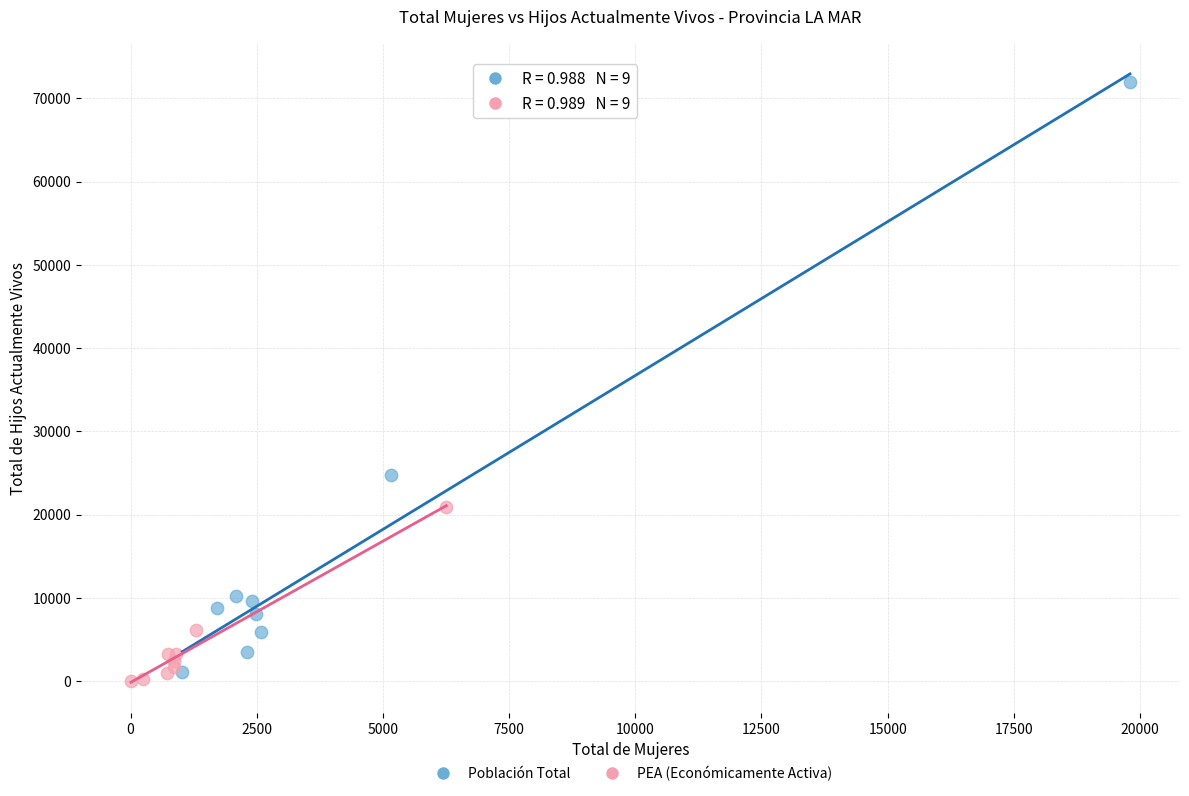

Which series has the widest spread of Y values?

Población Total